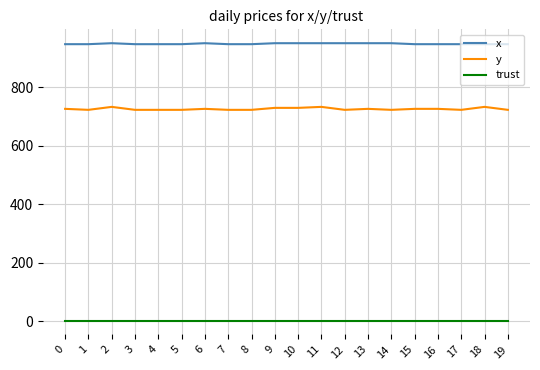

Rank the series by their maximum value, from lowest to highest.

trust, y, x